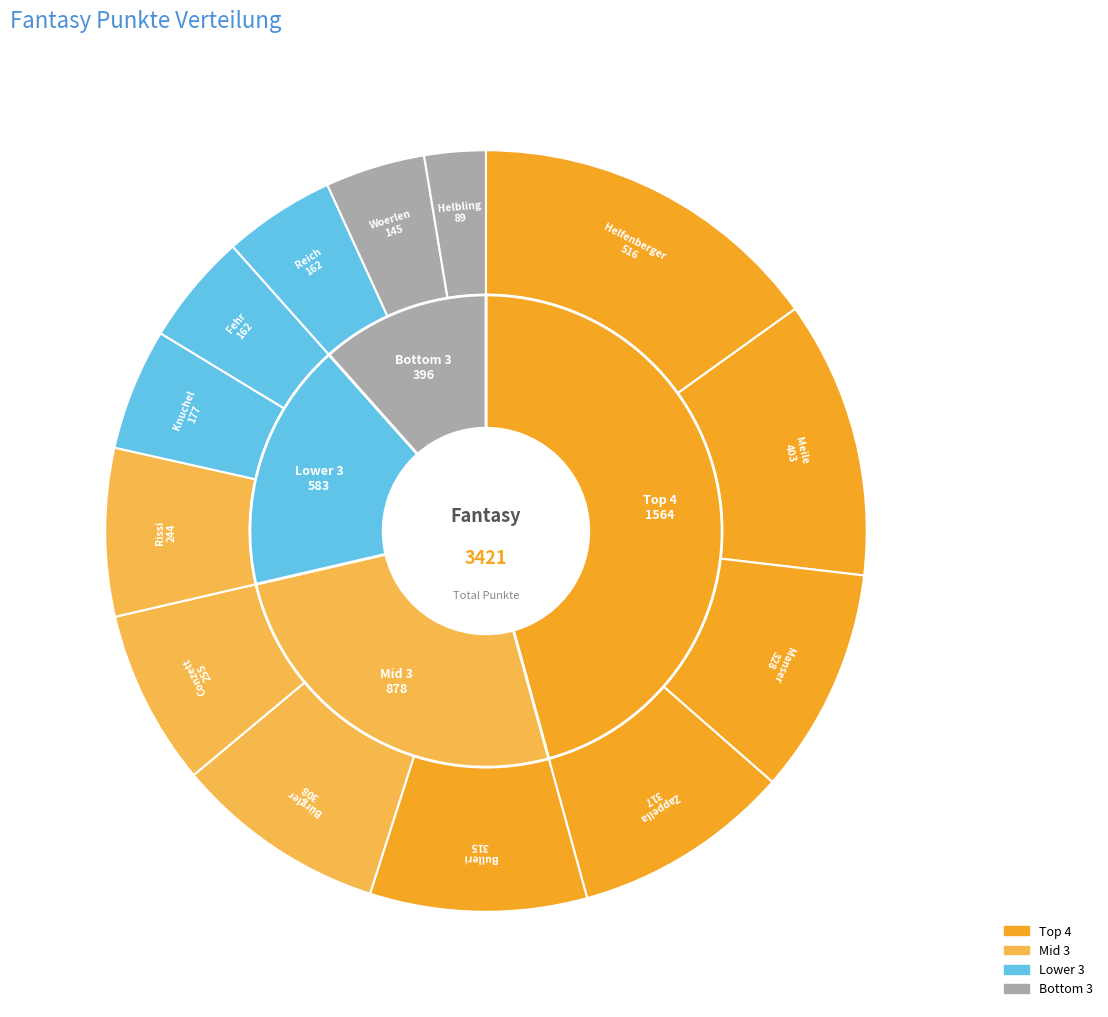

To the nearest percent, what is the difference between the Knuchel and Rissi slice percentages?

2%